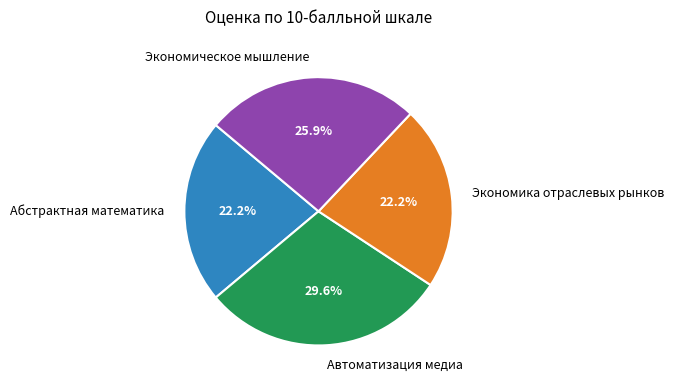

Which category has the biggest portion of the pie?

Автоматизация медиа